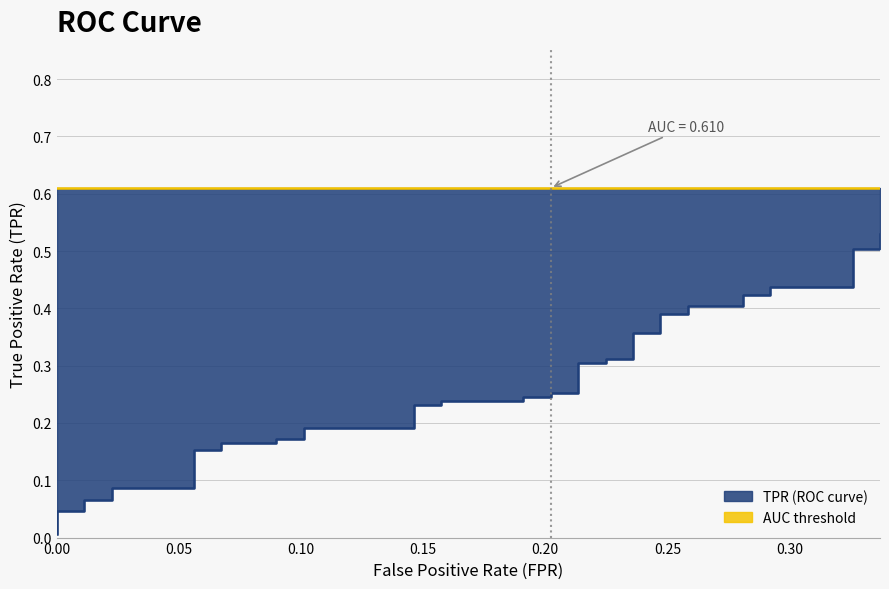

Does the chart have visible grid lines?

Yes